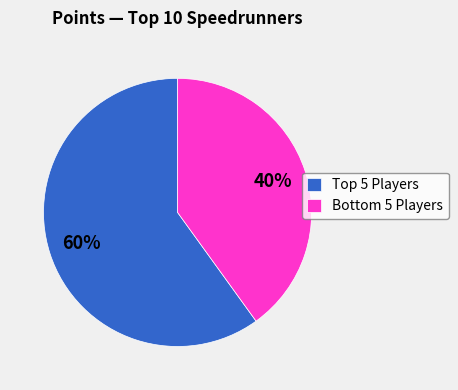

Which category has the smallest portion of the pie?

Bottom 5 Players